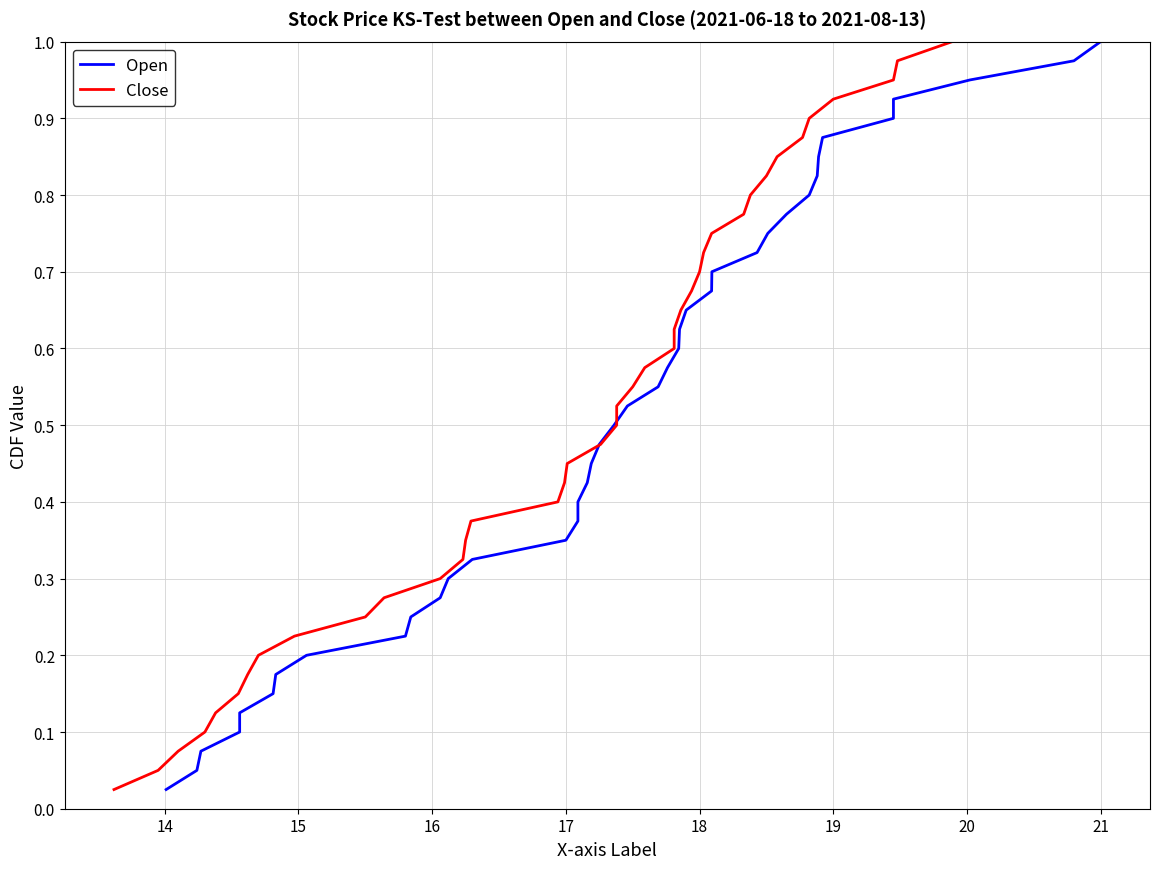

What is the sum of all Open values?

20.5